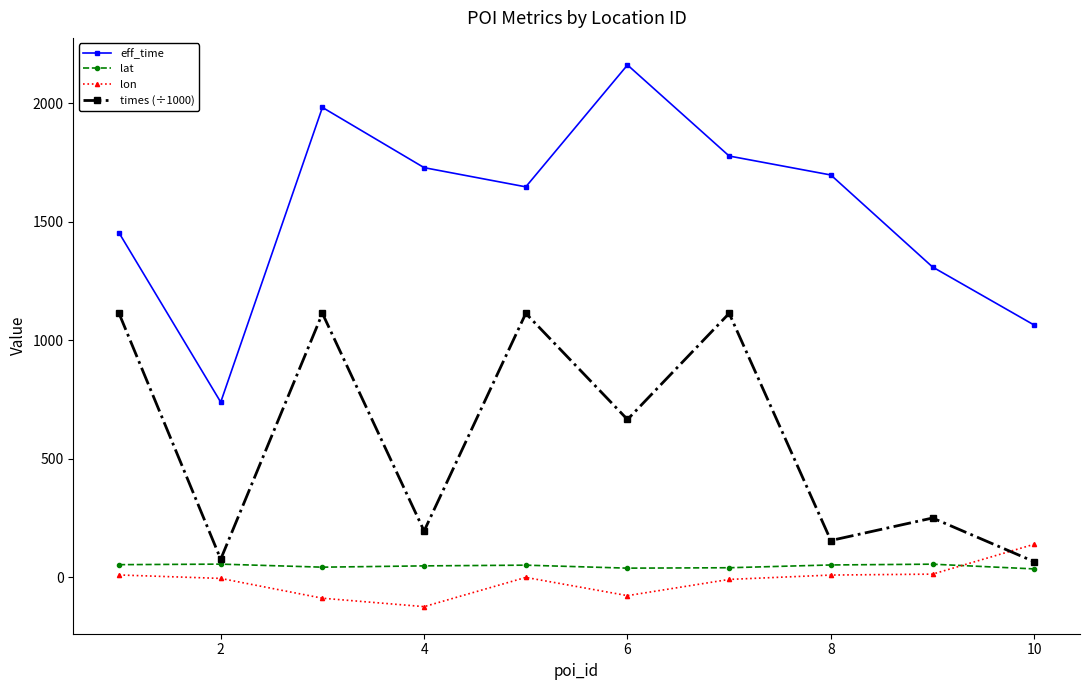

Which series has the widest spread of values?

eff_time